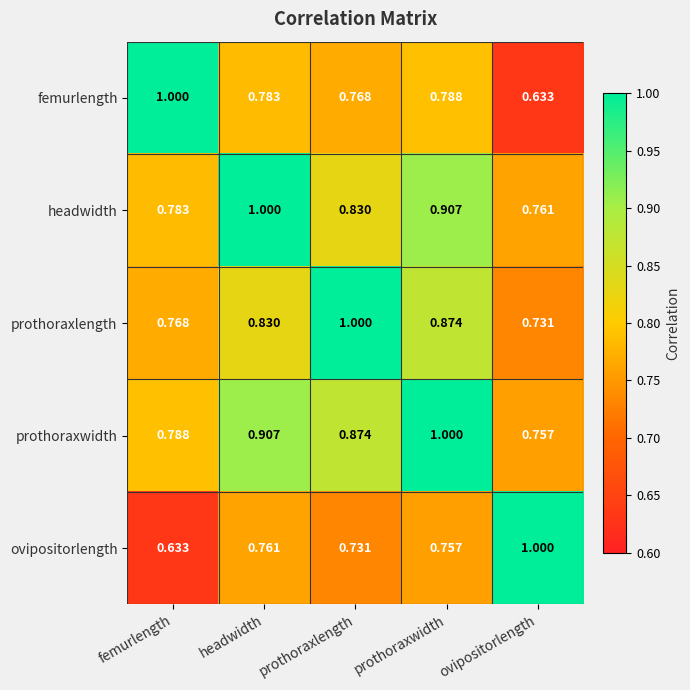

Where is prothoraxwidth nearest to the value 0?

ovipositorlength